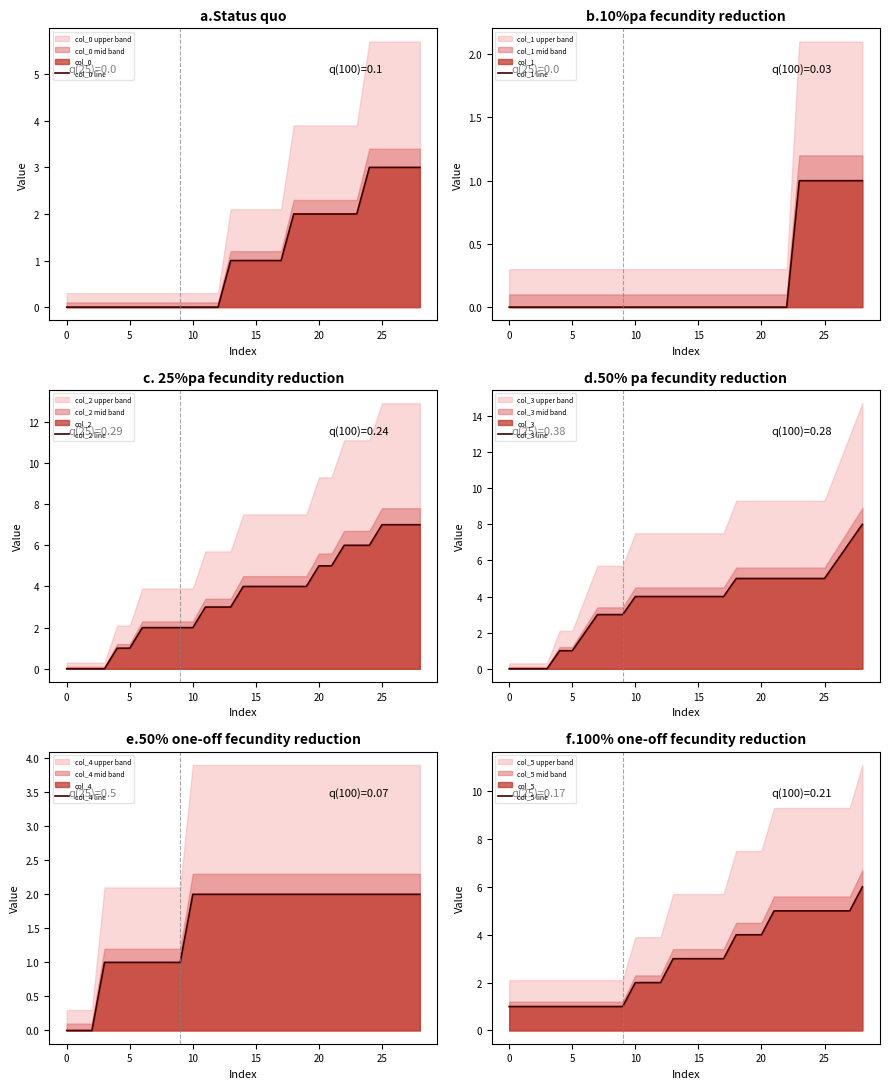

True or false: col_0 line has a value of 0 at 10.

True